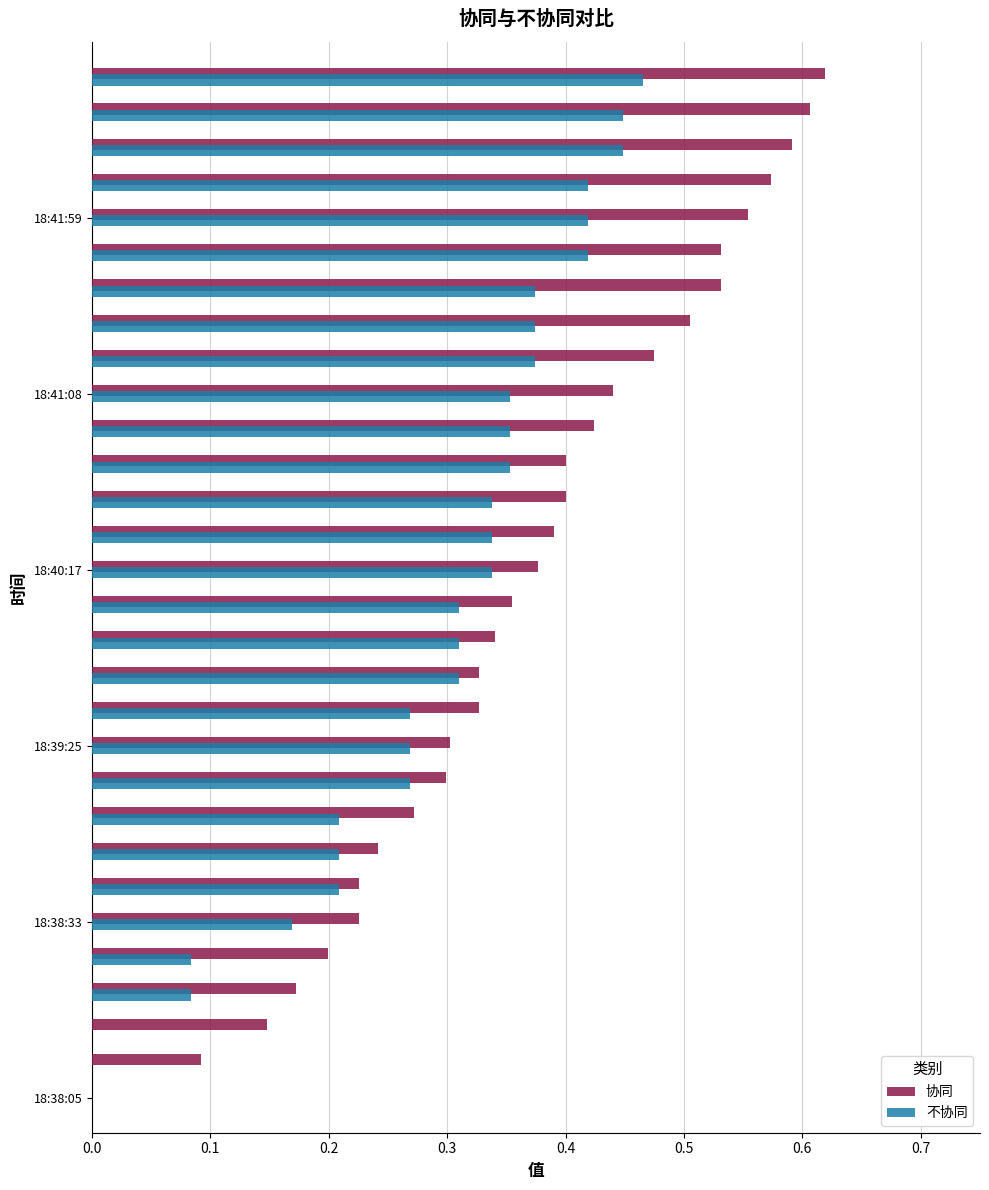

What is the sum of all 协同 values?

10.9